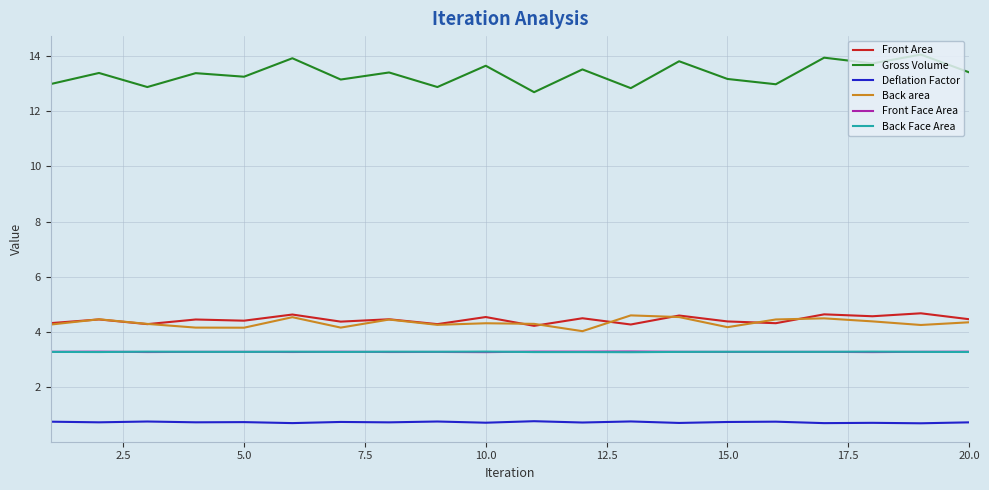

What is the smallest value displayed?

0.7